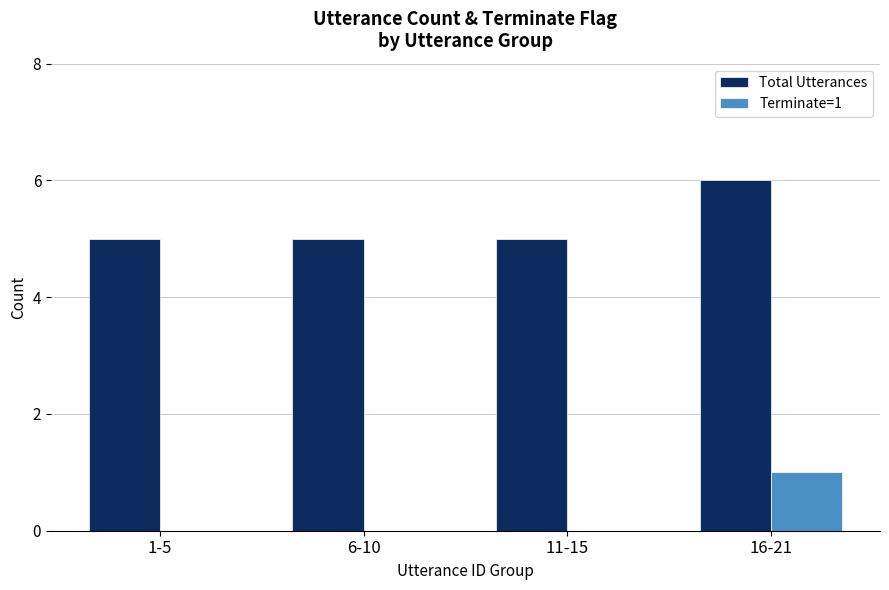

Reading left to right, extract all data points from this chart.

Total Utterances: 5	5	5	6
Terminate=1: 0	0	0	1